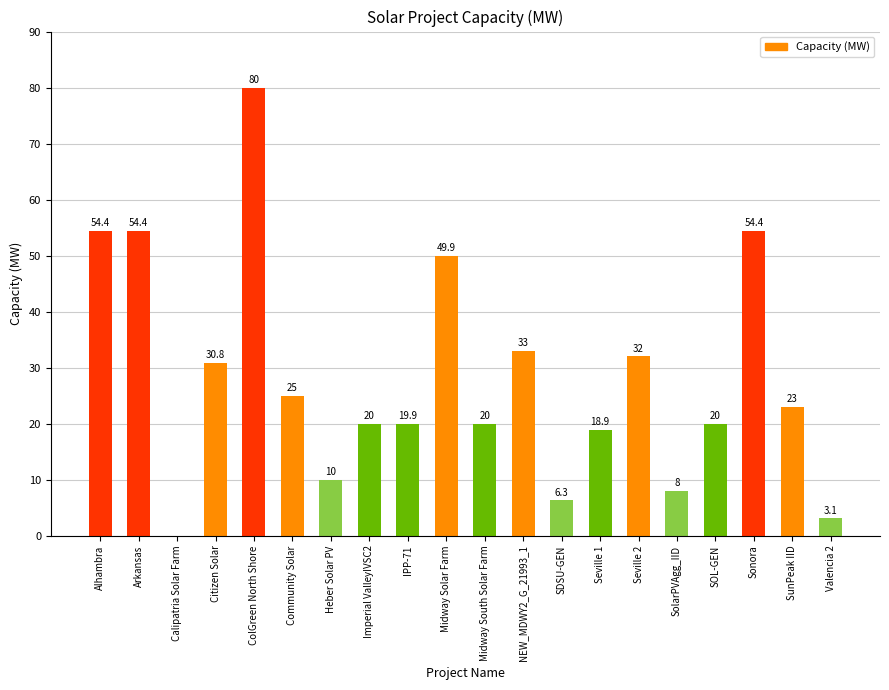

Between Seville 2 and Valencia 2, which is larger?

Seville 2